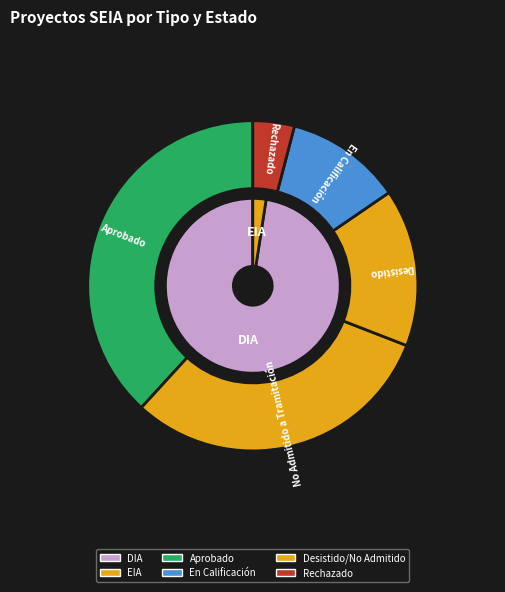

How many segments does this pie chart have?

2